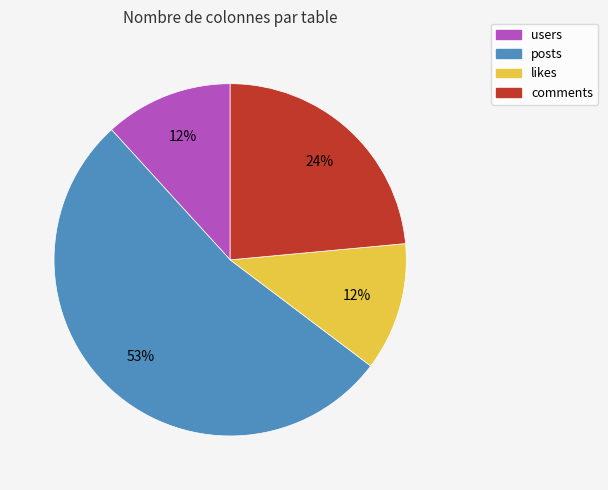

How many segments does this pie chart have?

4